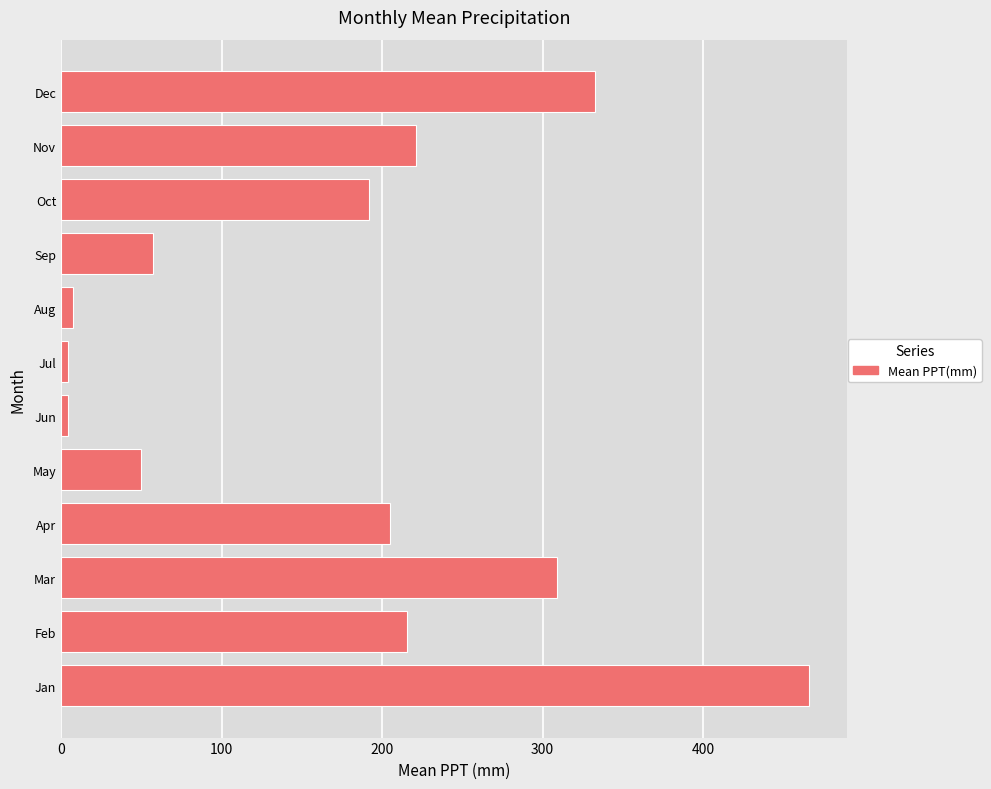

What is the sum of all values?

2064.7